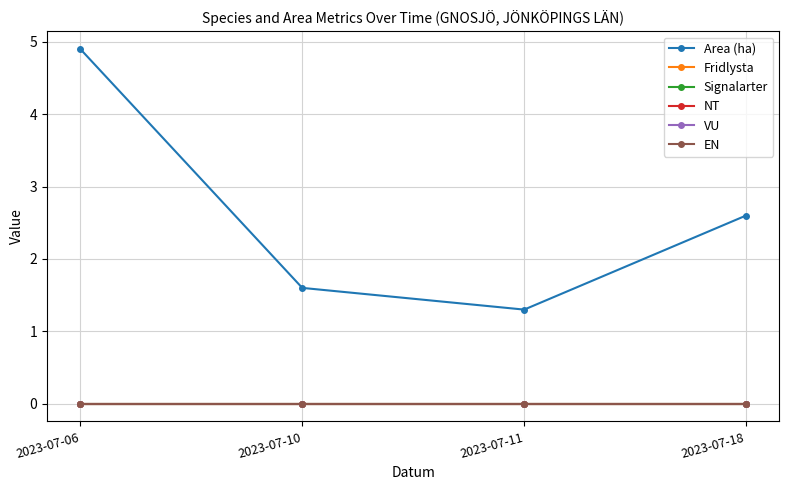

Does the chart have visible grid lines?

Yes